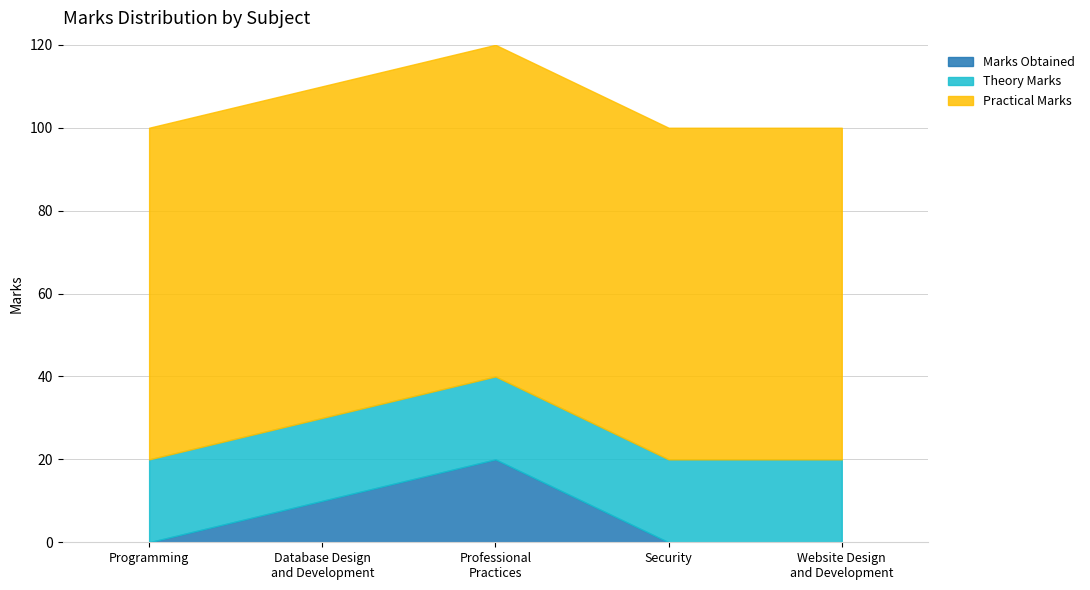

Does the chart have visible grid lines?

Yes